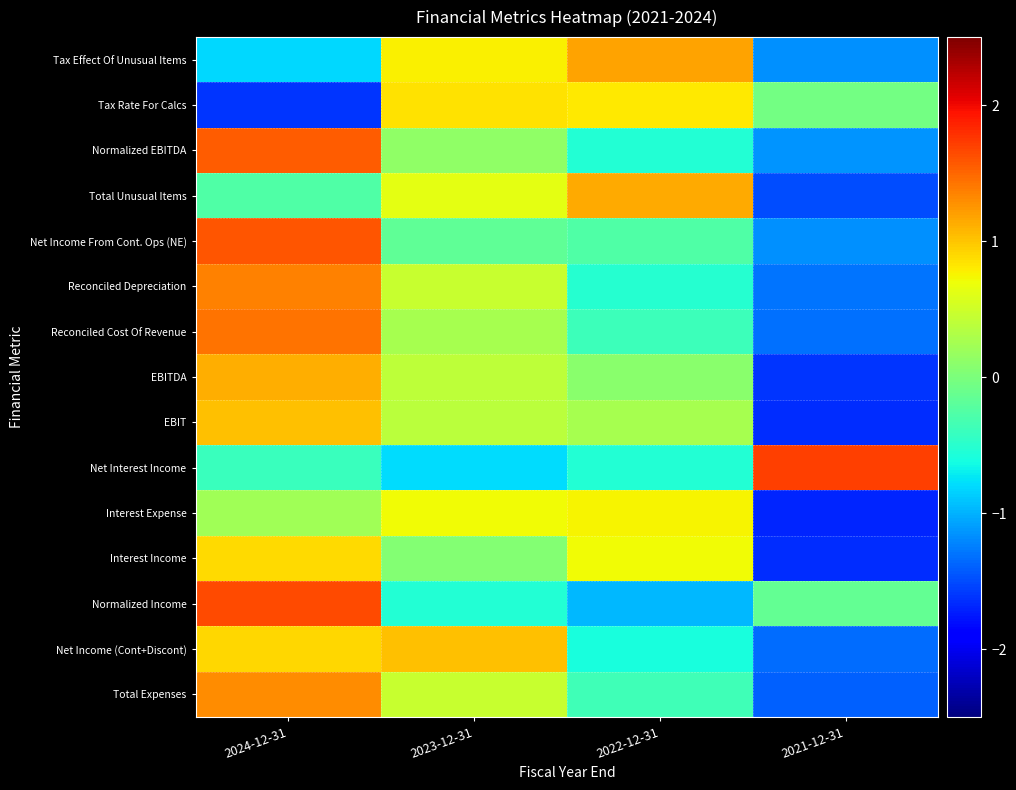

Reading right to left, what are all the values shown in this chart?

Tax Effect Of Unusual Items: 2021-12-31=-1.2	2022-12-31=1.2	2023-12-31=0.8	2024-12-31=-0.8
Tax Rate For Calcs: 2021-12-31=-0.0	2022-12-31=0.8	2023-12-31=0.9	2024-12-31=-1.6
Normalized EBITDA: 2021-12-31=-1.1	2022-12-31=-0.5	2023-12-31=0.1	2024-12-31=1.5
Total Unusual Items: 2021-12-31=-1.5	2022-12-31=1.1	2023-12-31=0.6	2024-12-31=-0.3
Net Income From Cont. Ops (NE): 2021-12-31=-1.2	2022-12-31=-0.3	2023-12-31=-0.2	2024-12-31=1.6
Reconciled Depreciation: 2021-12-31=-1.3	2022-12-31=-0.5	2023-12-31=0.5	2024-12-31=1.4
Reconciled Cost Of Revenue: 2021-12-31=-1.3	2022-12-31=-0.4	2023-12-31=0.3	2024-12-31=1.4
EBITDA: 2021-12-31=-1.6	2022-12-31=0.1	2023-12-31=0.4	2024-12-31=1.1
EBIT: 2021-12-31=-1.7	2022-12-31=0.3	2023-12-31=0.4	2024-12-31=1.0
Net Interest Income: 2021-12-31=1.7	2022-12-31=-0.5	2023-12-31=-0.8	2024-12-31=-0.4
Interest Expense: 2021-12-31=-1.7	2022-12-31=0.8	2023-12-31=0.7	2024-12-31=0.2
Interest Income: 2021-12-31=-1.6	2022-12-31=0.7	2023-12-31=0.0	2024-12-31=0.9
Normalized Income: 2021-12-31=-0.1	2022-12-31=-1.0	2023-12-31=-0.5	2024-12-31=1.7
Net Income (Cont+Discont): 2021-12-31=-1.3	2022-12-31=-0.6	2023-12-31=1.0	2024-12-31=0.9
Total Expenses: 2021-12-31=-1.4	2022-12-31=-0.4	2023-12-31=0.5	2024-12-31=1.3